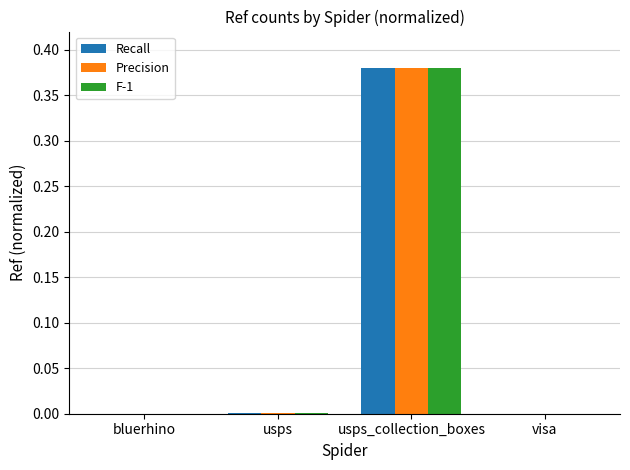

Which category has the highest value across all series?

usps_collection_boxes